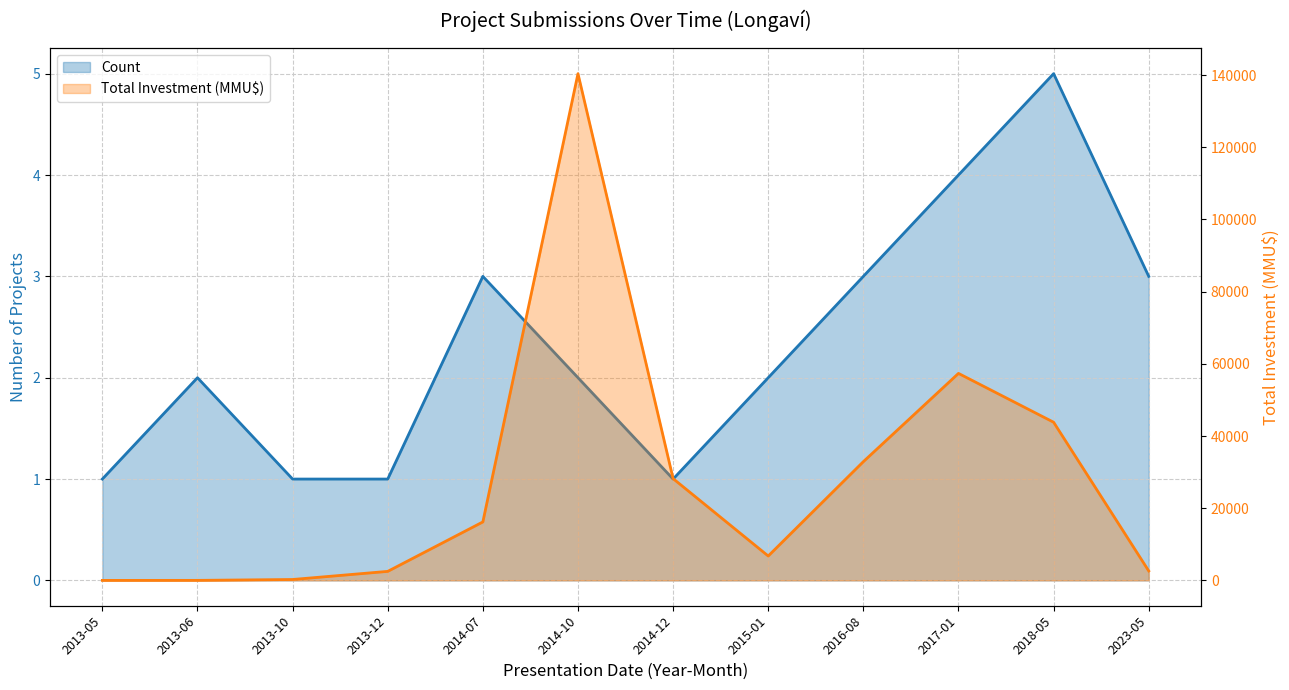

What is the difference between the maximum and minimum values in the Total Investment (MMU$) series?

140400